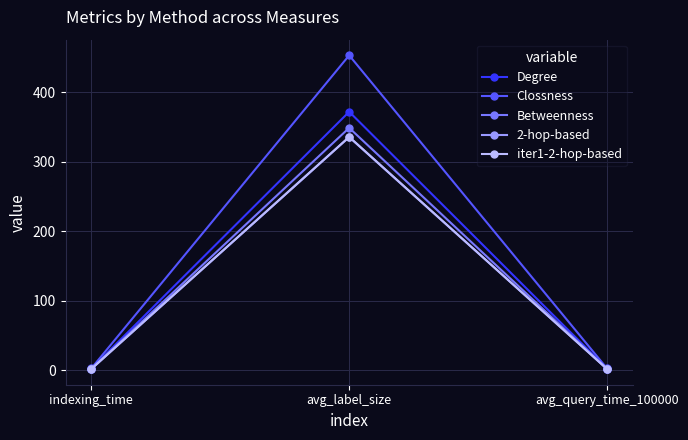

What is the value of the Betweenness point at the 1st from the left?

1.8